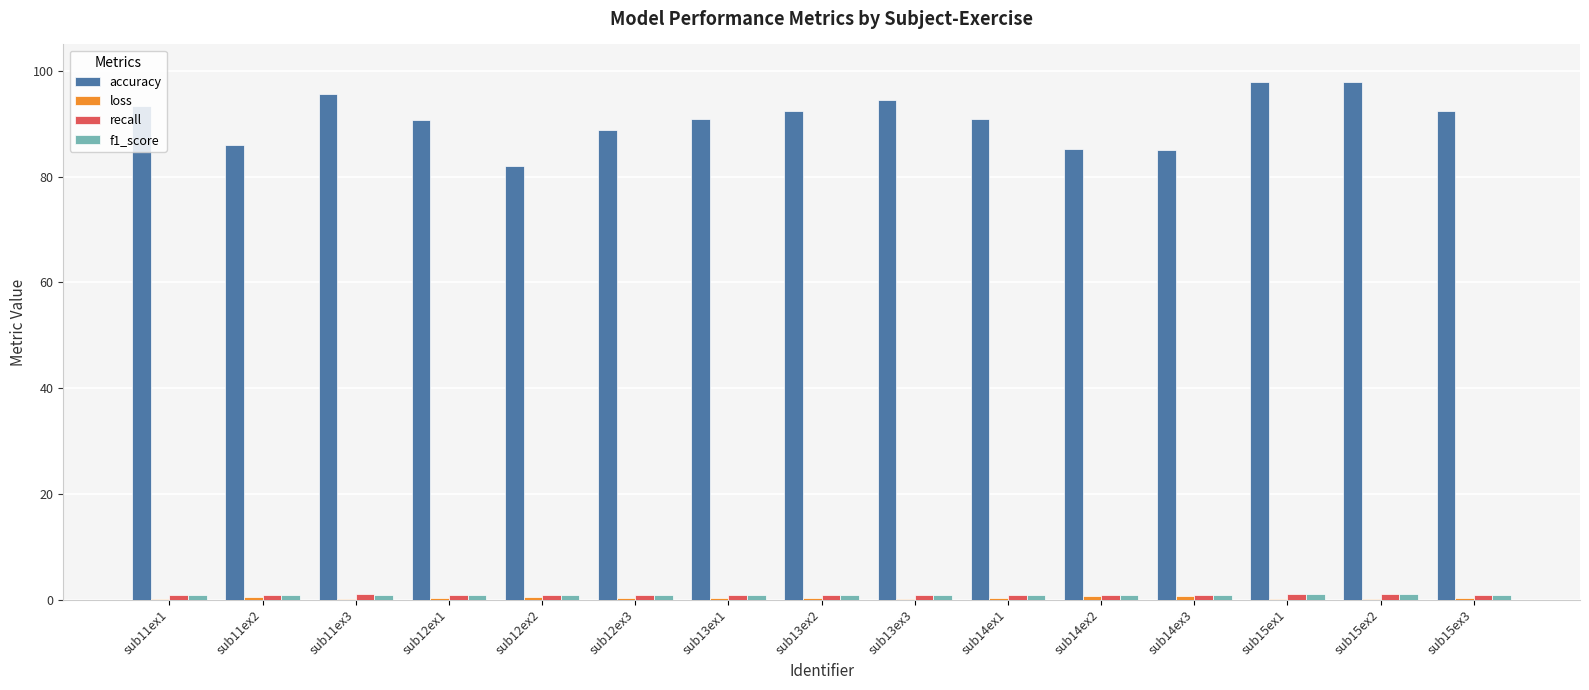

Which series has the largest total across all categories?

accuracy